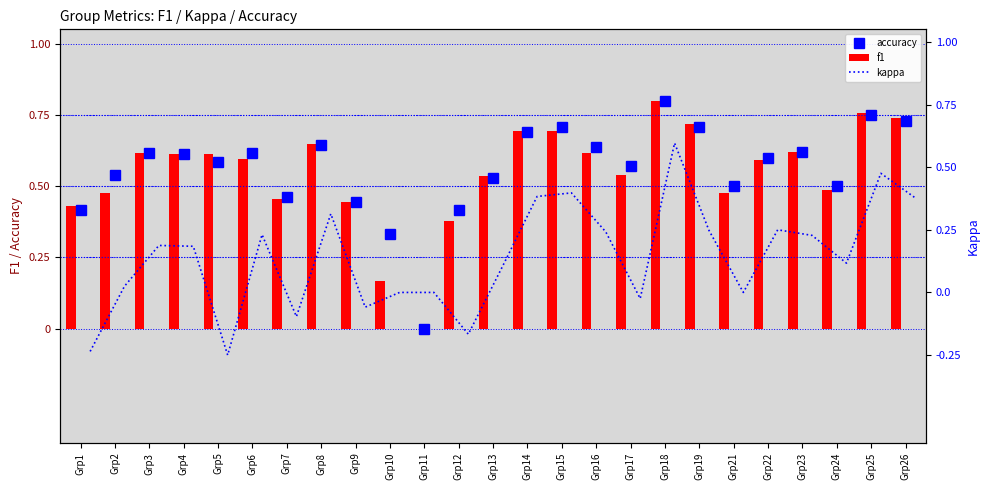

Reading left to right, extract all data points from this chart.

accuracy: 0.4	0.5	0.6	0.6	0.6	0.6	0.5	0.6	0.4	0.3	0.0	0.4	0.5	0.7	0.7	0.6	0.6	0.8	0.7	0.5	0.6	0.6	0.5	0.8	0.7
f1: 0.4	0.5	0.6	0.6	0.6	0.6	0.5	0.6	0.4	0.2	0.0	0.4	0.5	0.7	0.7	0.6	0.5	0.8	0.7	0.5	0.6	0.6	0.5	0.8	0.7
kappa: -0.2	0.0	0.2	0.2	-0.2	0.2	-0.1	0.3	-0.1	0.0	0.0	-0.2	0.1	0.4	0.4	0.2	-0.0	0.6	0.2	0.0	0.2	0.2	0.1	0.5	0.4